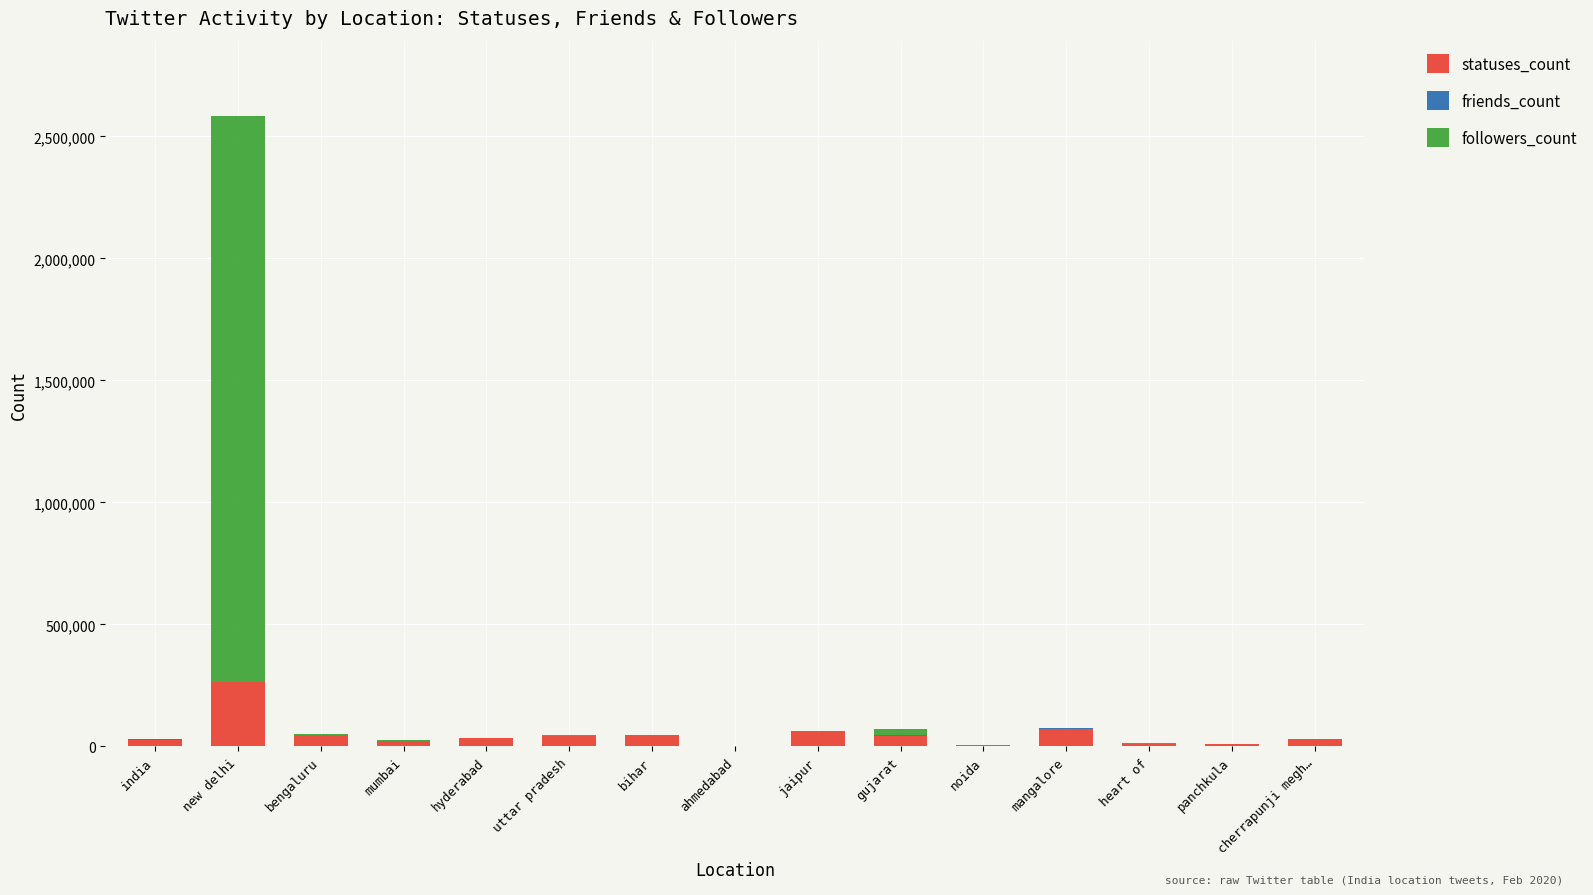

At which category is the sum across all series the highest?

new delhi